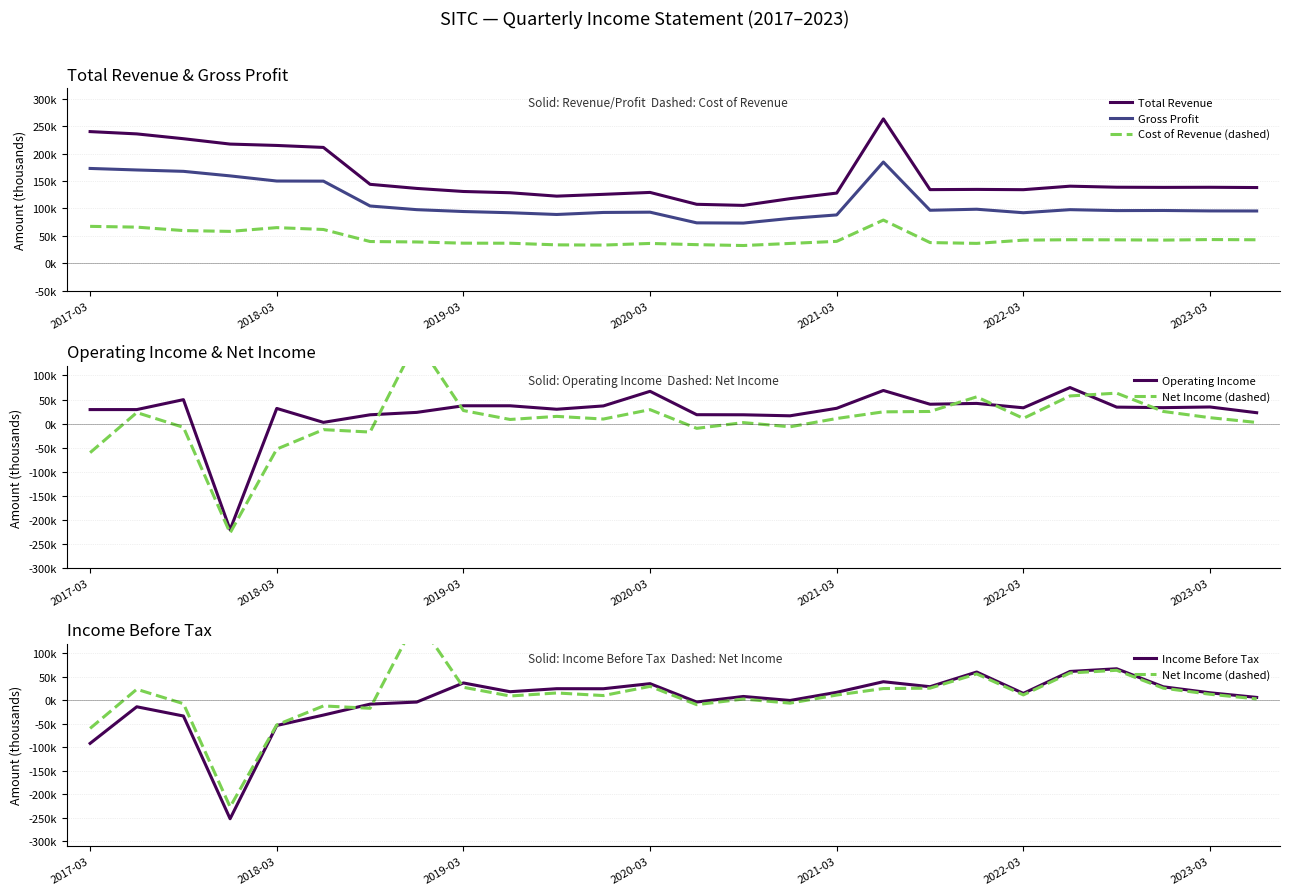

Which series has the widest spread of values?

Net Income (dashed)